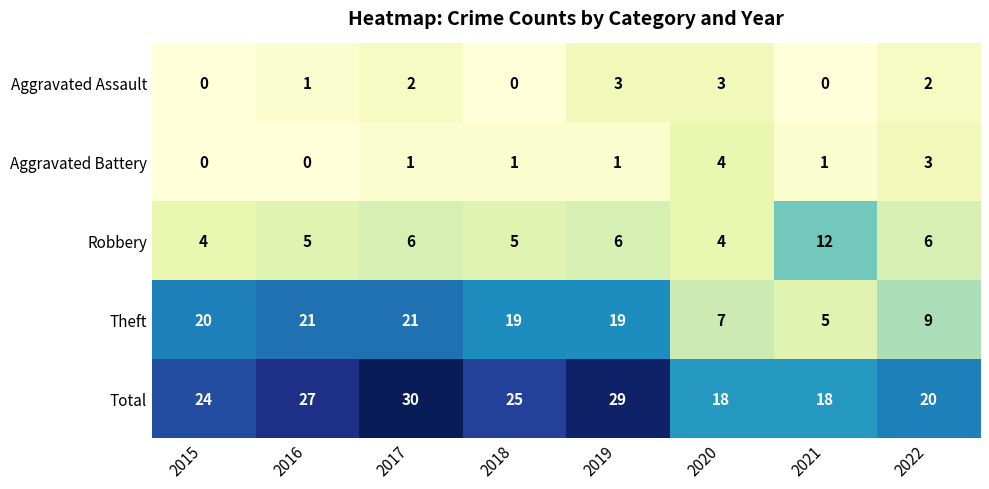

Where does the Theft series first go above 19?

2015